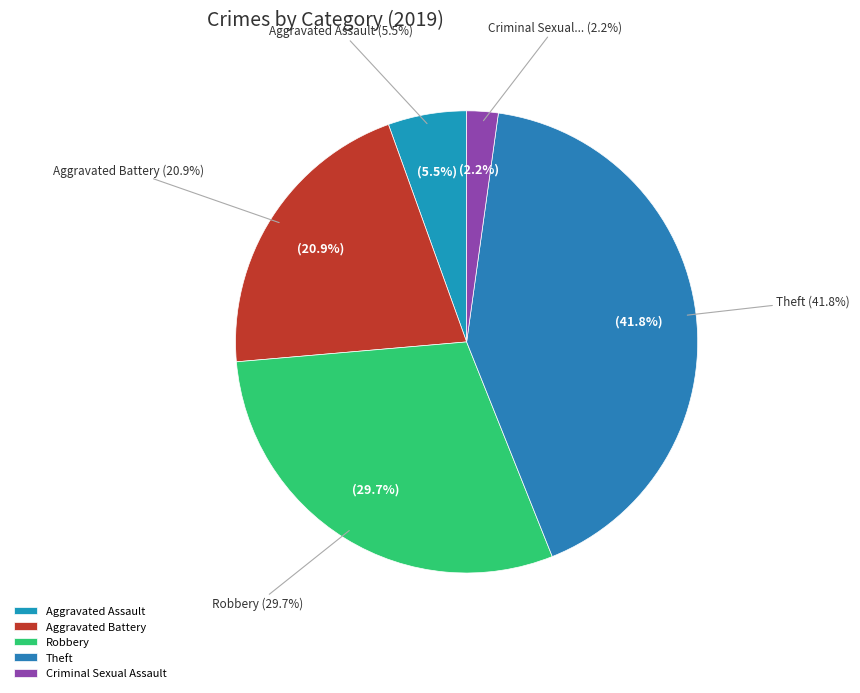

Count the number of slices in the pie.

7